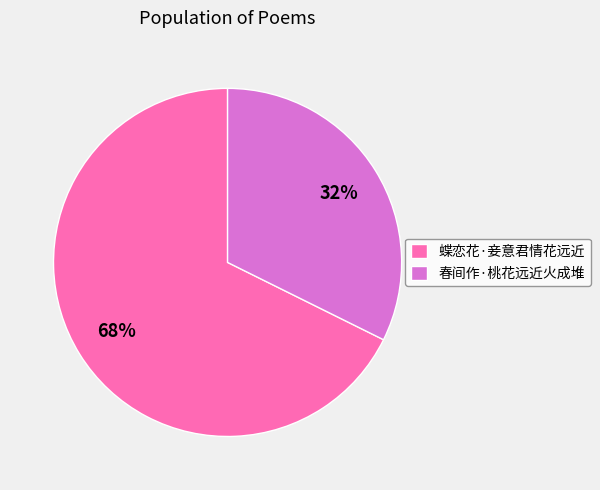

Is there a majority slice in this chart?

Yes